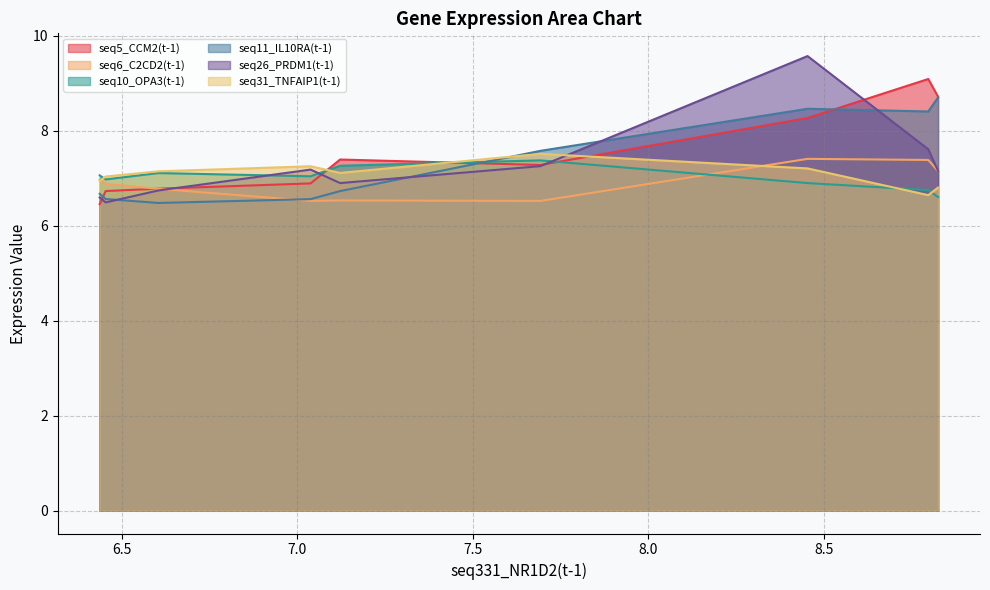

Reading left to right, list all the values displayed in this chart.

seq5_CCM2(t-1): 8.826=8.7	8.798=9.1	8.454=8.3	7.693=7.3	7.122=7.4	7.038=6.9	6.604=6.8	6.454=6.7	6.437=6.5
seq6_C2CD2(t-1): 8.826=7.2	8.798=7.4	8.454=7.4	7.693=6.5	7.122=6.5	7.038=6.5	6.604=6.8	6.454=6.9	6.437=7.0
seq10_OPA3(t-1): 8.826=6.6	8.798=6.8	8.454=6.9	7.693=7.4	7.122=7.3	7.038=7.0	6.604=7.1	6.454=7.0	6.437=7.1
seq11_IL10RA(t-1): 8.826=8.7	8.798=8.4	8.454=8.5	7.693=7.6	7.122=6.7	7.038=6.6	6.604=6.5	6.454=6.6	6.437=6.7
seq26_PRDM1(t-1): 8.826=7.2	8.798=7.6	8.454=9.6	7.693=7.3	7.122=6.9	7.038=7.2	6.604=6.7	6.454=6.5	6.437=6.6
seq31_TNFAIP1(t-1): 8.826=6.8	8.798=6.6	8.454=7.2	7.693=7.5	7.122=7.1	7.038=7.3	6.604=7.1	6.454=7.0	6.437=6.9